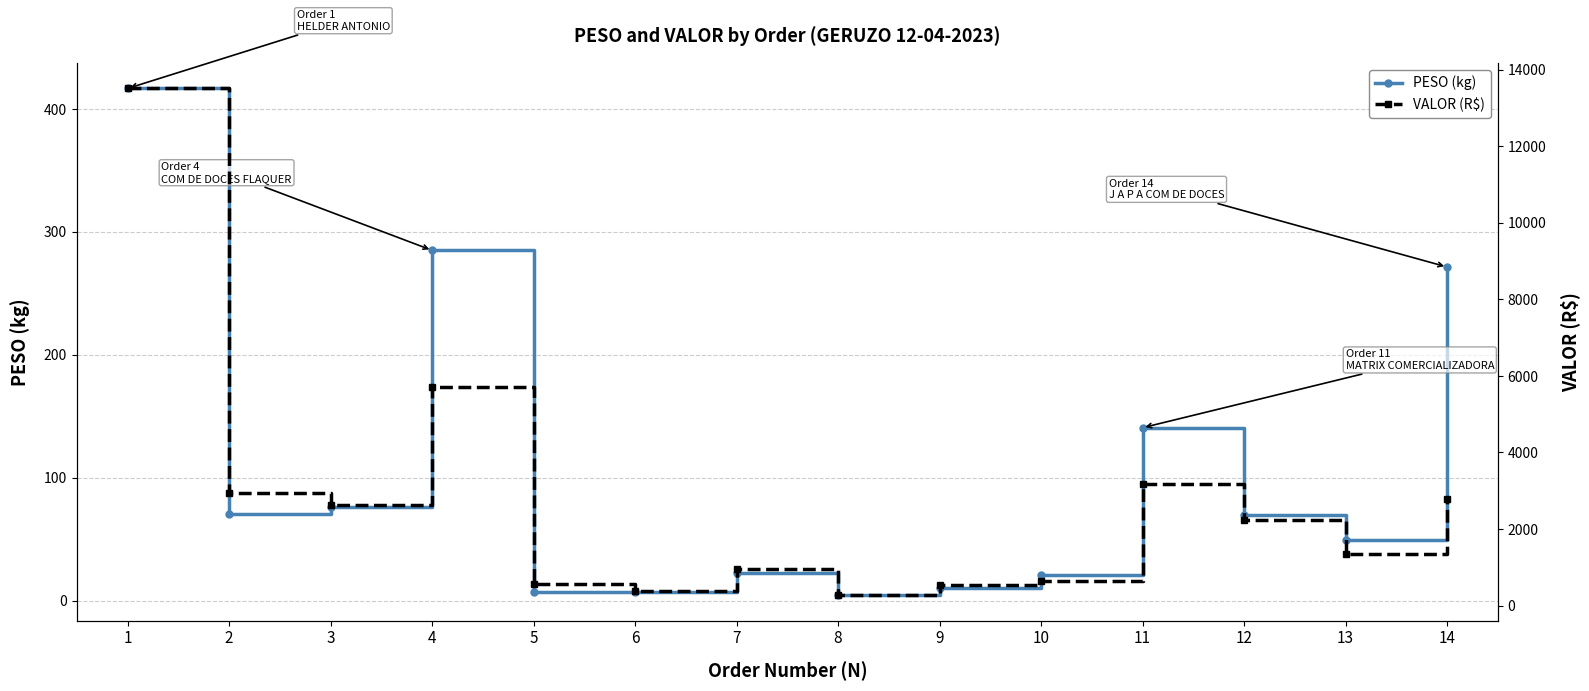

Which series has the largest range (max minus min)?

VALOR (R$)